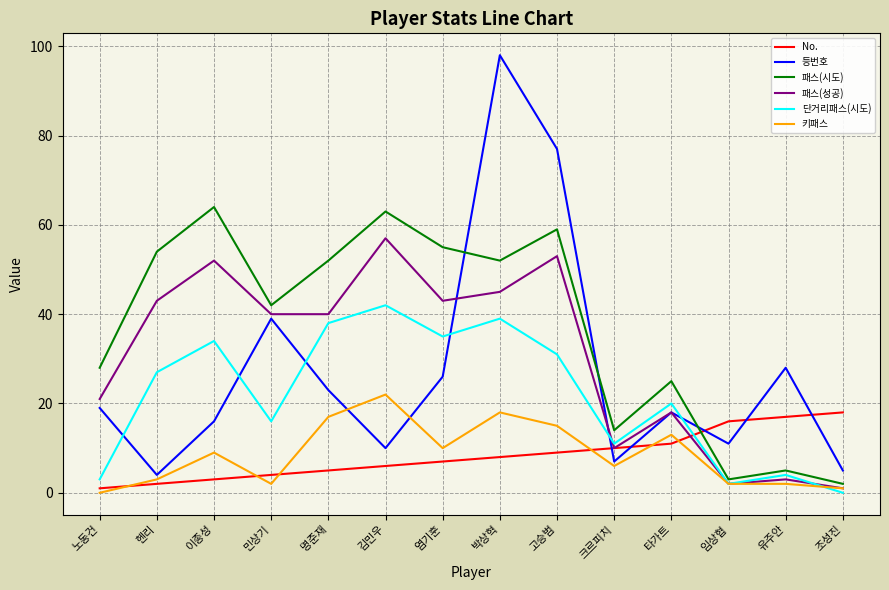

Is the value of 패스(성공) at 이종성 greater than the value of 등번호 at 노동건?

Yes